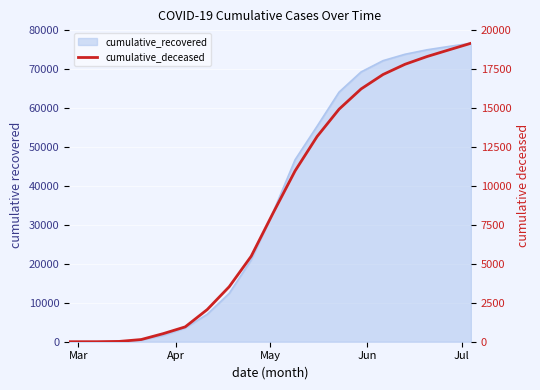

What is the sum of all values?

167189